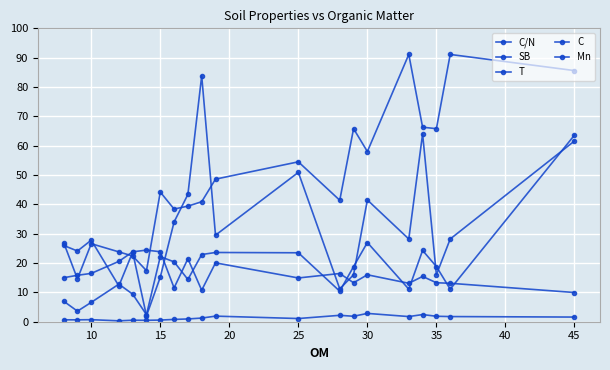

How many interior local valleys does the C series have?

6